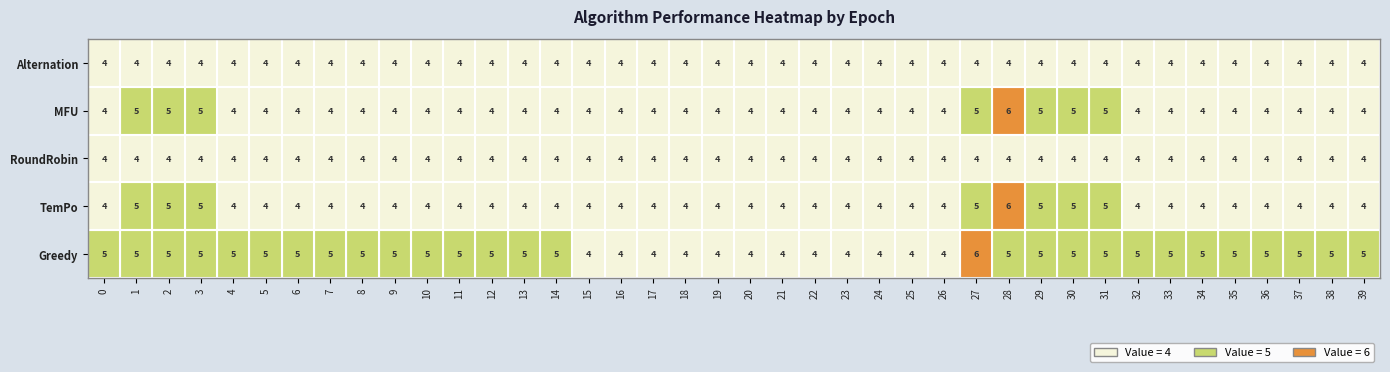

The value of Alternation at 11 is 6. True or false?

False